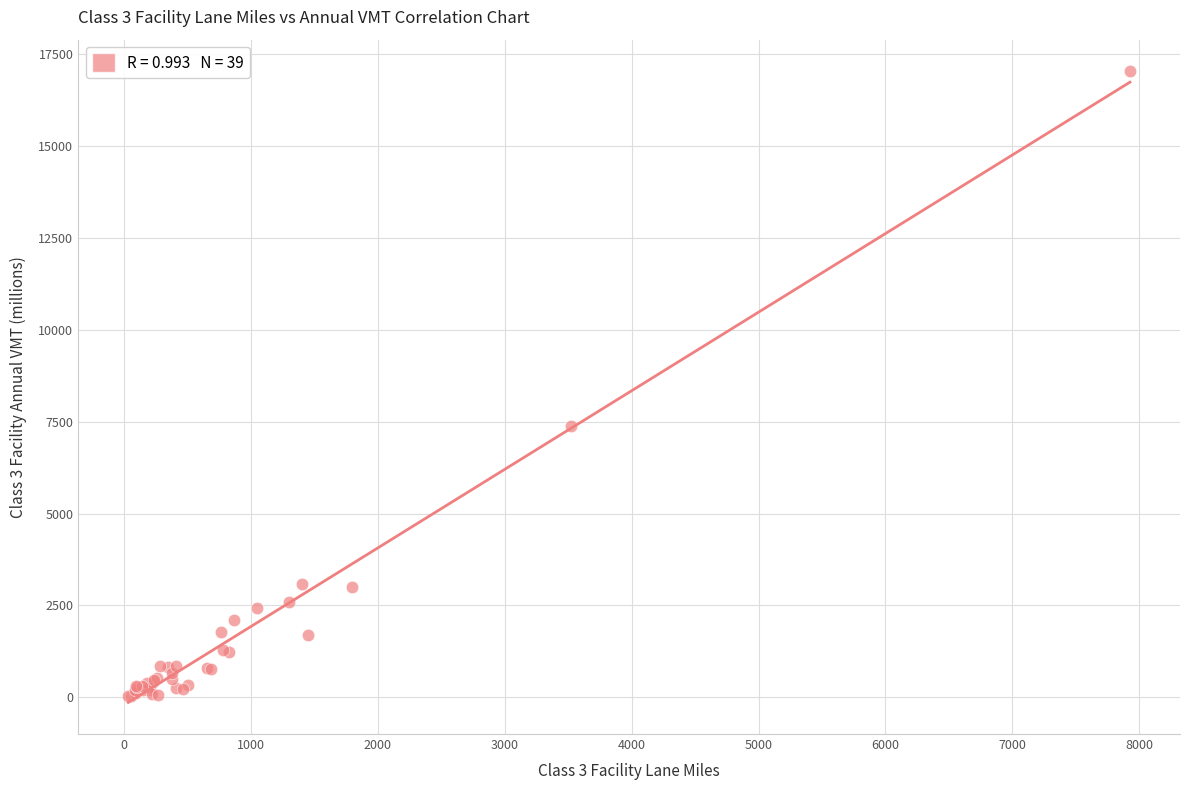

What Y value in the scatter plot is closest to 8535?

7386.1